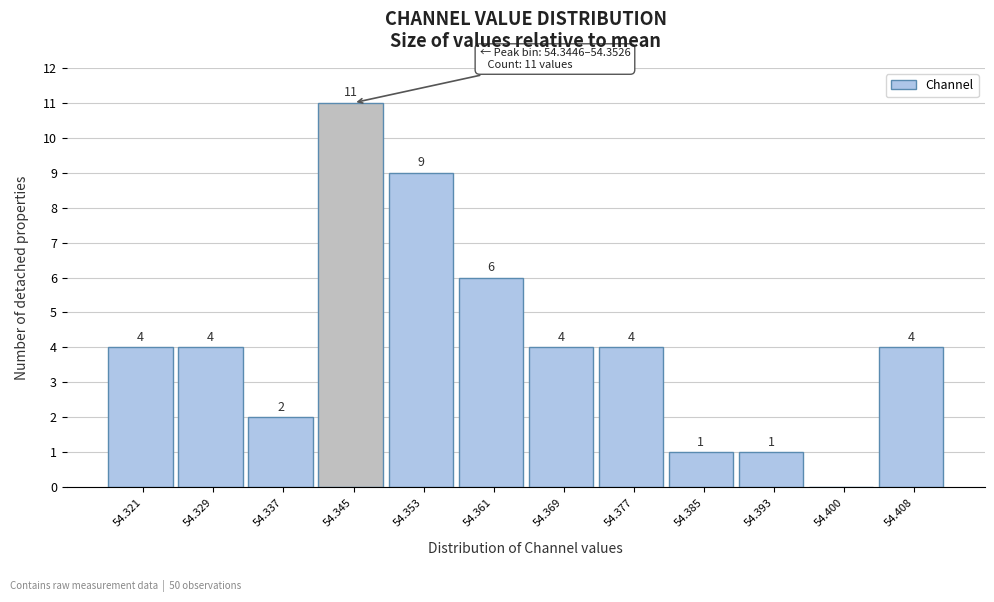

Reading right to left, extract all data points from this chart.

54.408=4	54.400=0	54.393=1	54.385=1	54.377=4	54.369=4	54.361=6	54.353=9	54.345=11	54.337=2	54.329=4	54.321=4